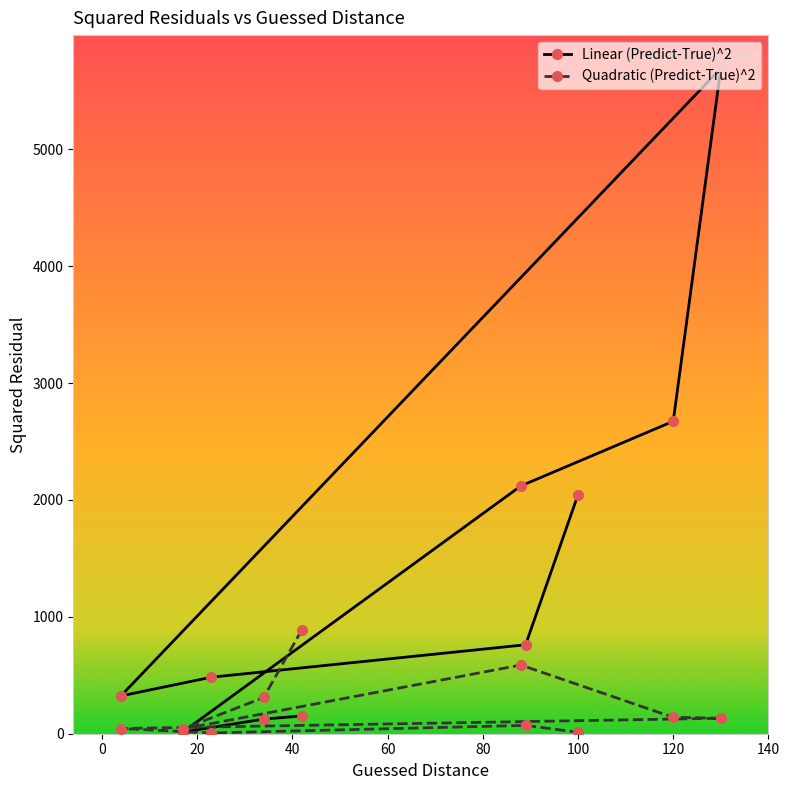

Where does the Linear (Predict-True)^2 series first go above 761?

88